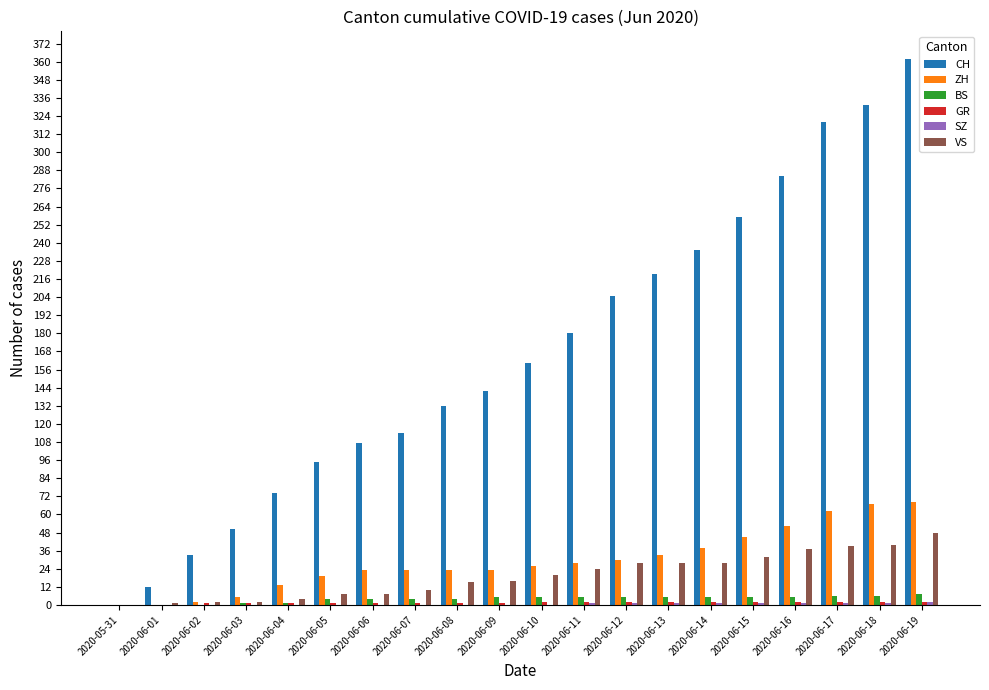

What is the maximum value shown in the chart?

362